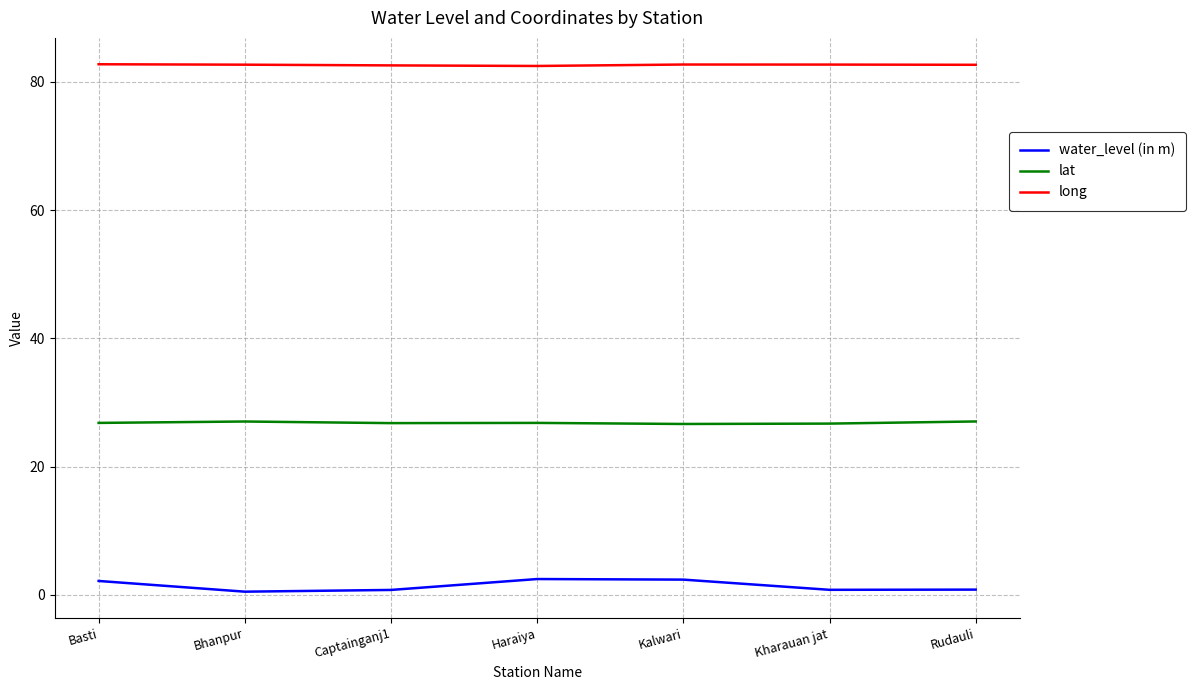

What is the maximum value for long?

82.7